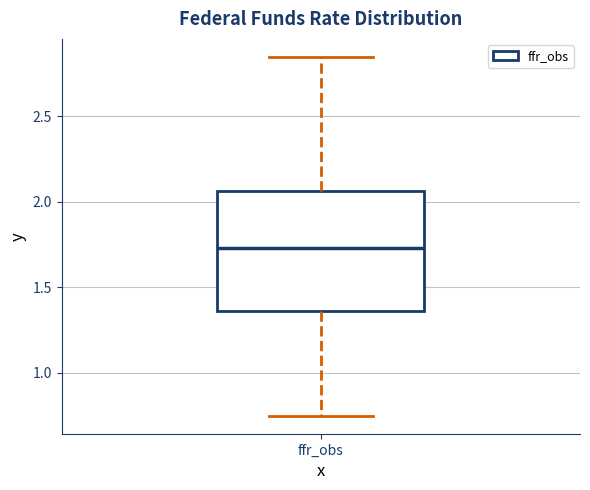

Read this box plot against the y-axis: the position of the median line, the range covered by the box, and the ends of both whiskers. The values are not printed on the chart, so give them approximately, as read against the axis.

median 1.75, box 1.35 to 2.05, whiskers 0.75 to 2.85